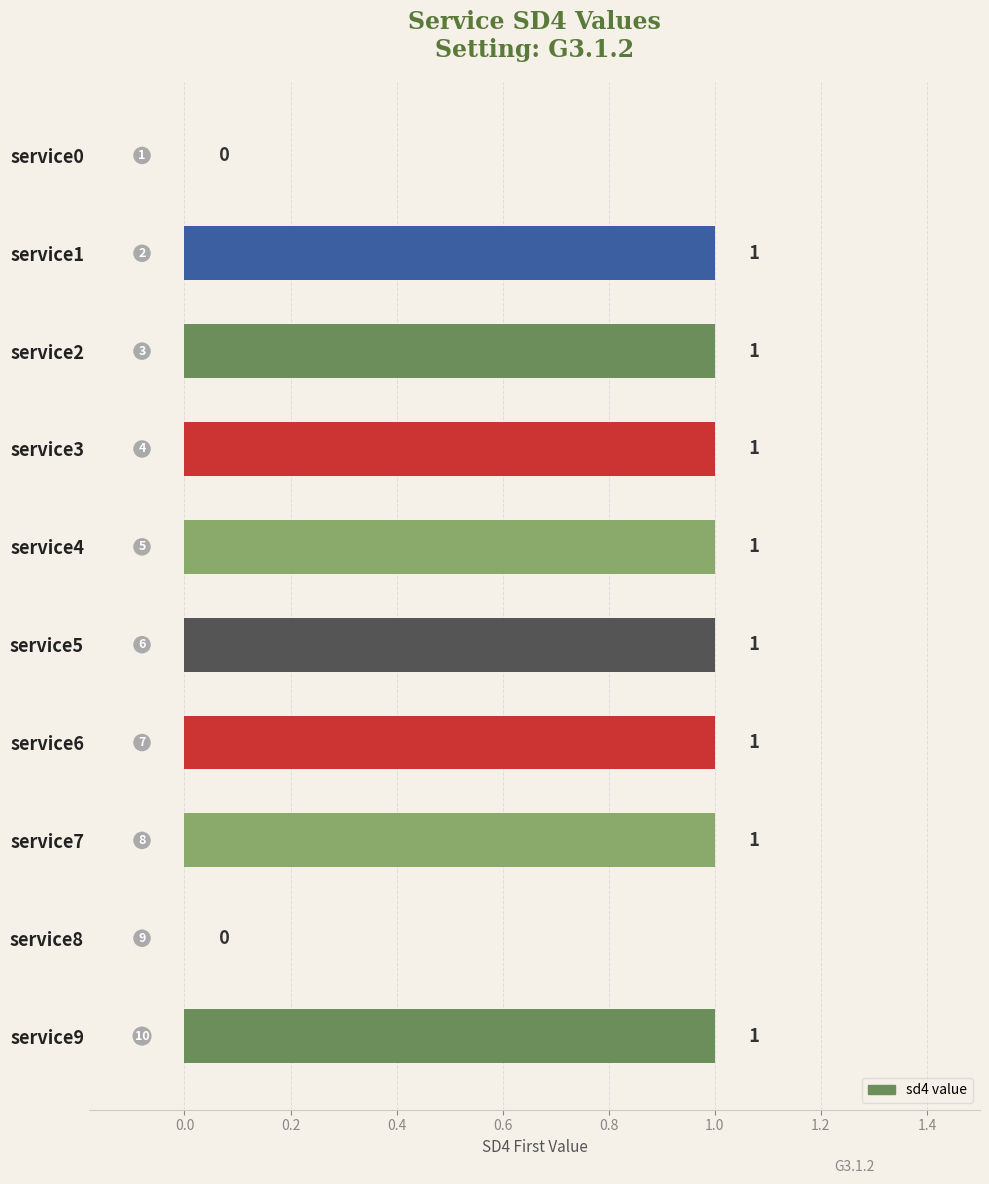

What is the sum of all values?

8